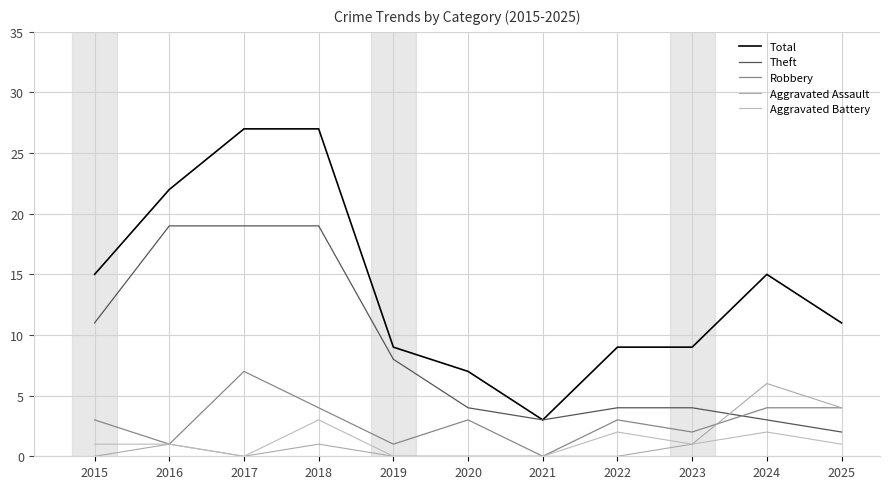

Count the number of categories in the chart.

11